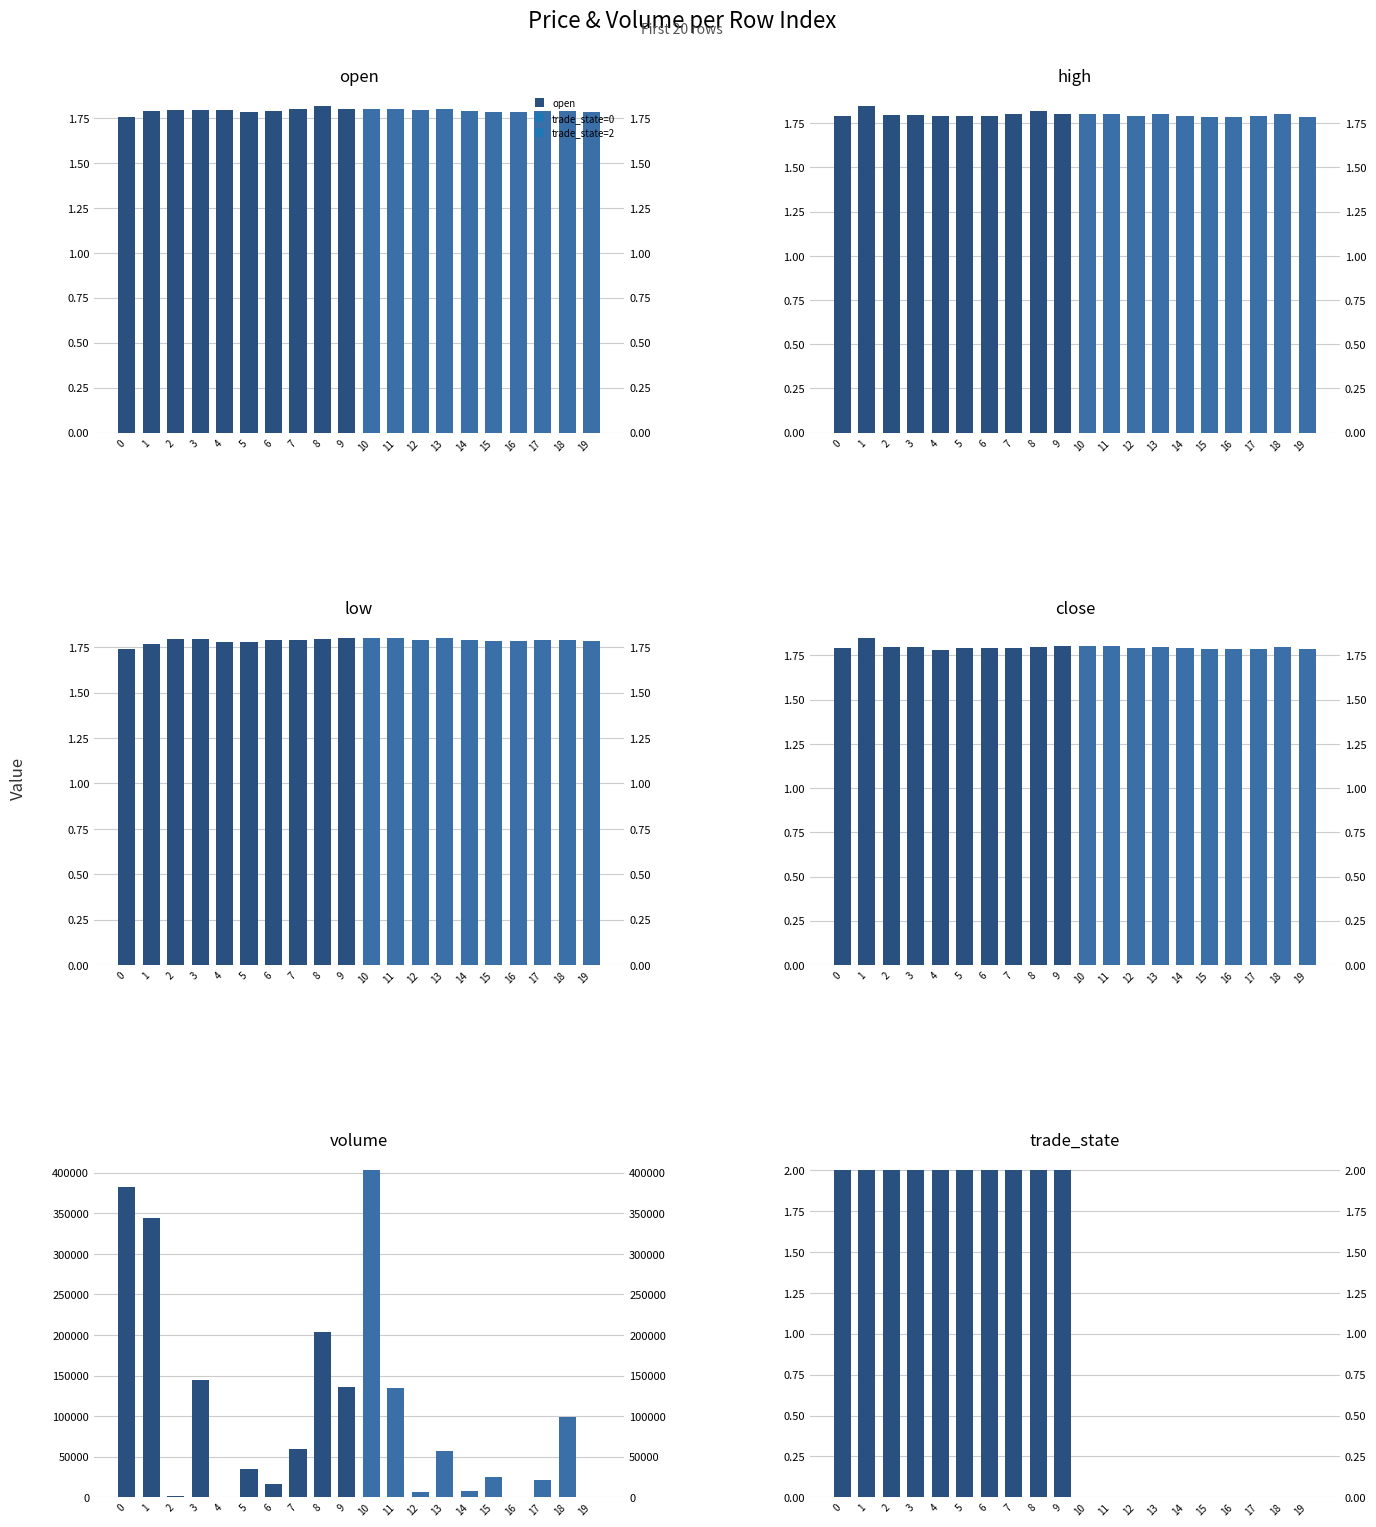

Which series has the largest total across all categories?

volume